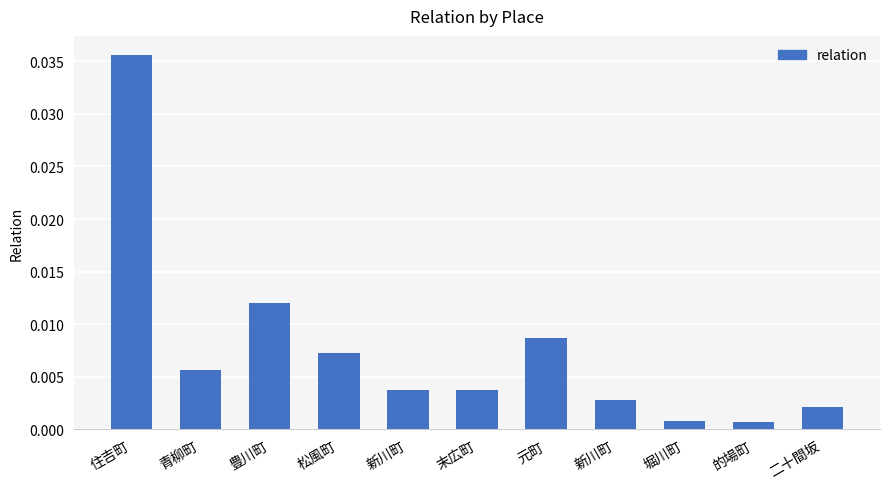

Is it true that the value at 二十間坂 is 0.0?

True